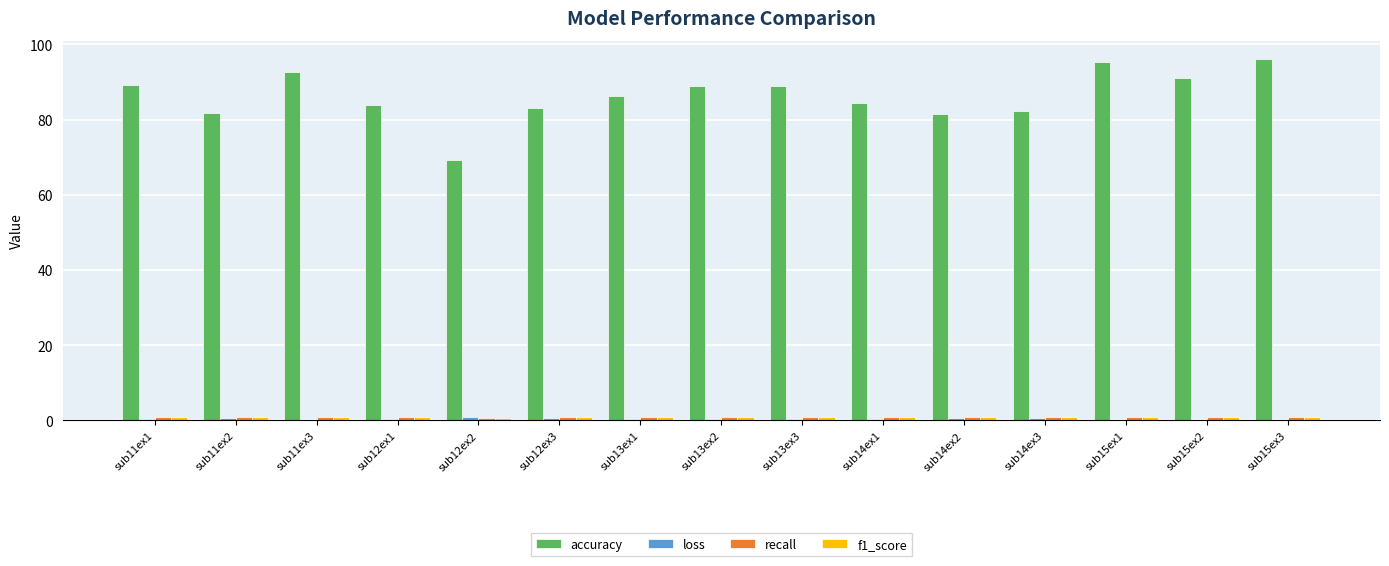

What is the maximum value for accuracy?

96.2